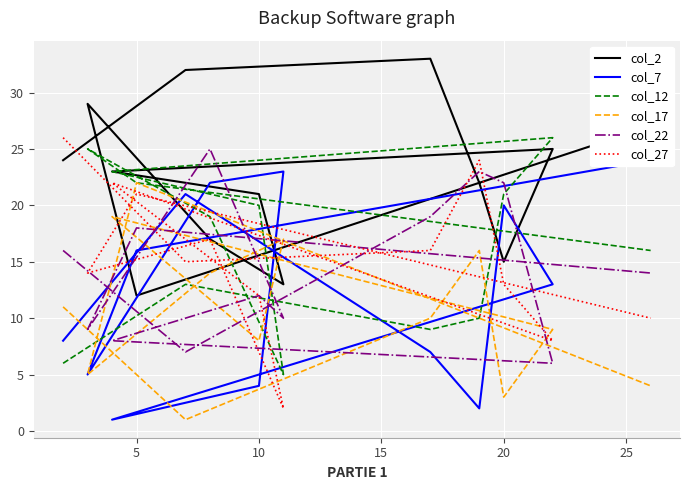

What is the label of the 11th point from the right?

10